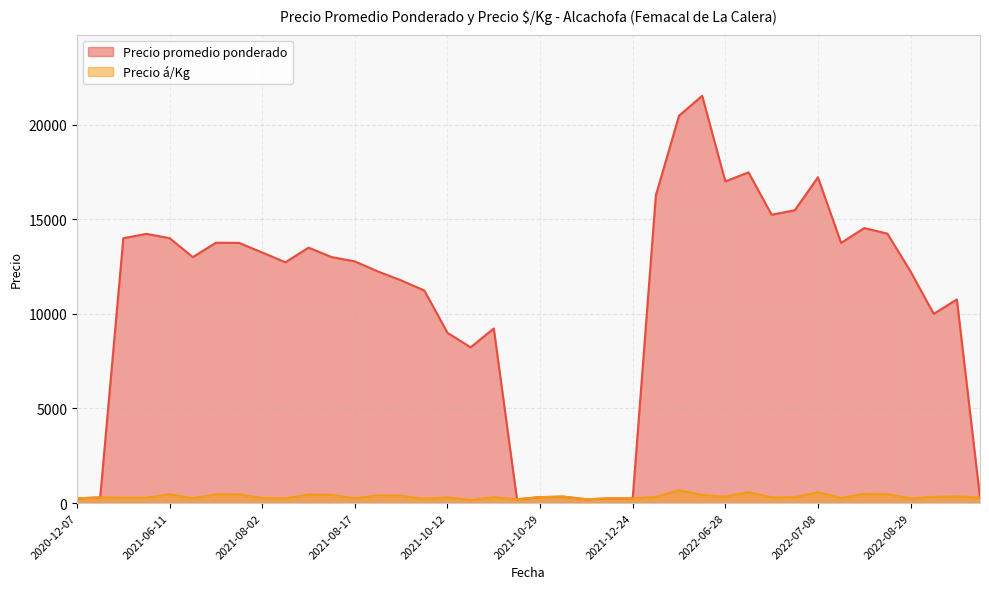

Rank the series by their maximum value, from lowest to highest.

Precio á/Kg, Precio promedio ponderado